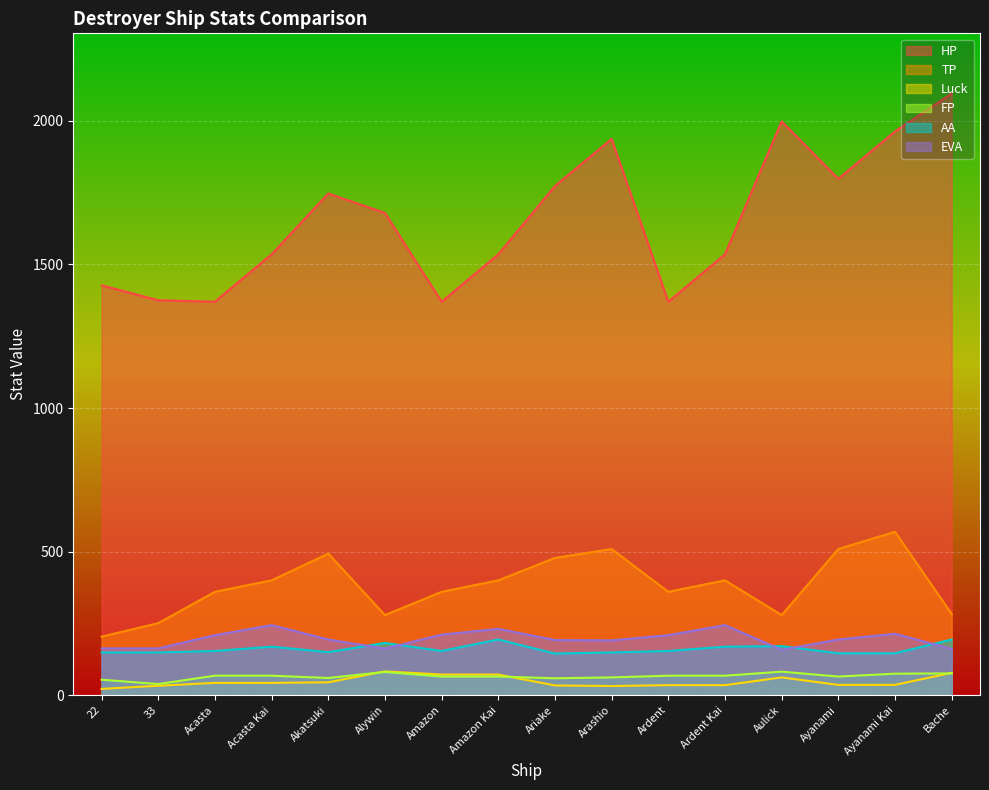

True or false: AA and Luck cross at least once.

False